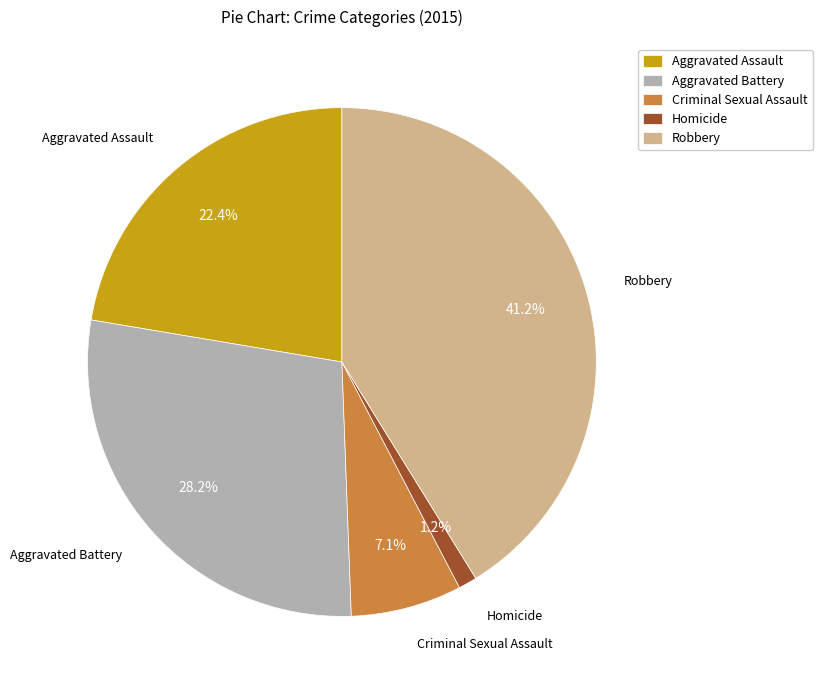

Which category has the smallest portion of the pie?

Homicide